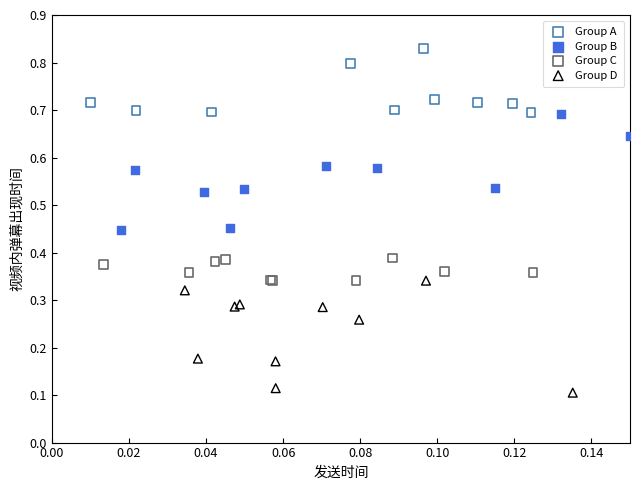

Which series contains the lowest Y value?

Group D